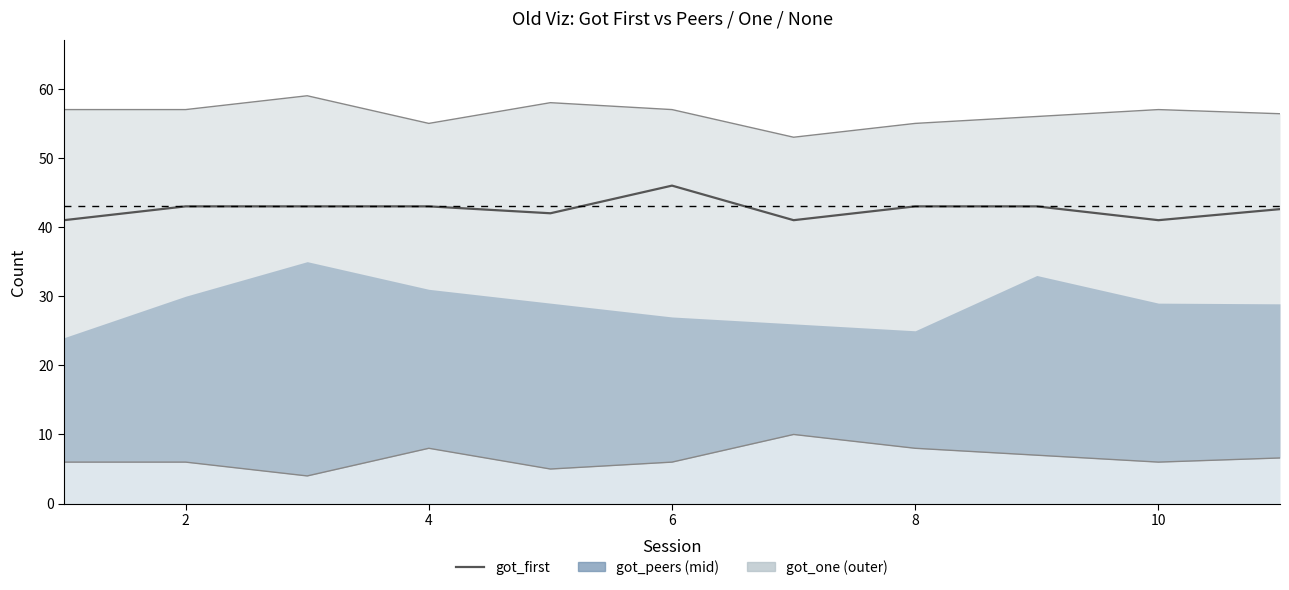

Count the number of categories in the chart.

11